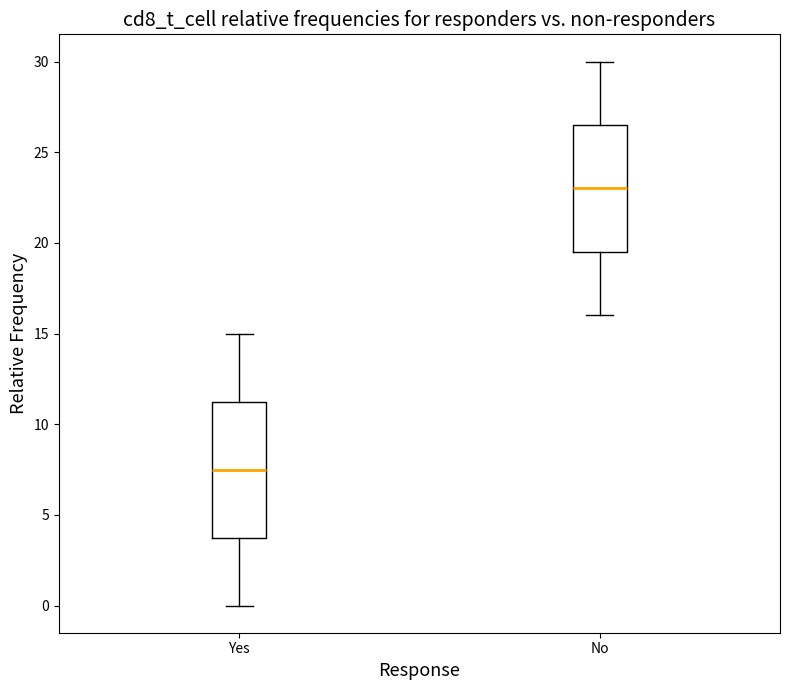

Which box is the tallest, from its lower edge to its upper edge?

Yes